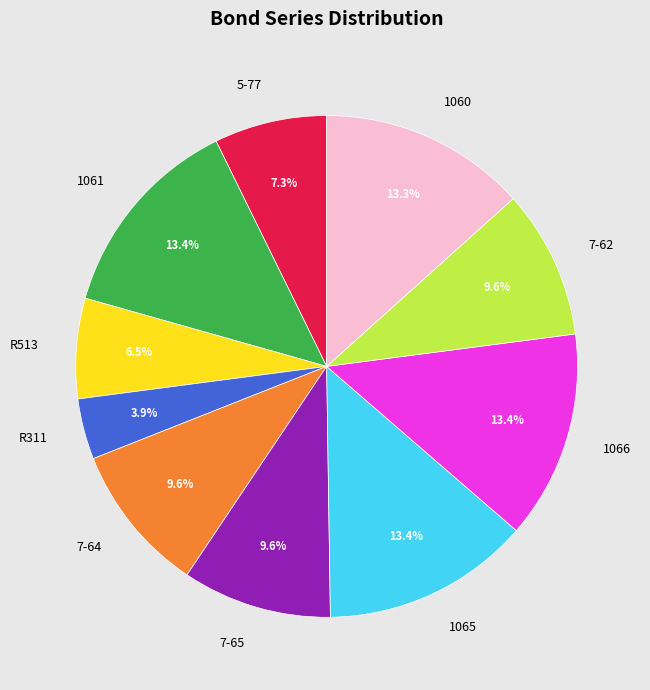

To the nearest percent, what is the combined percentage of 7-64 and 7-62?

19%